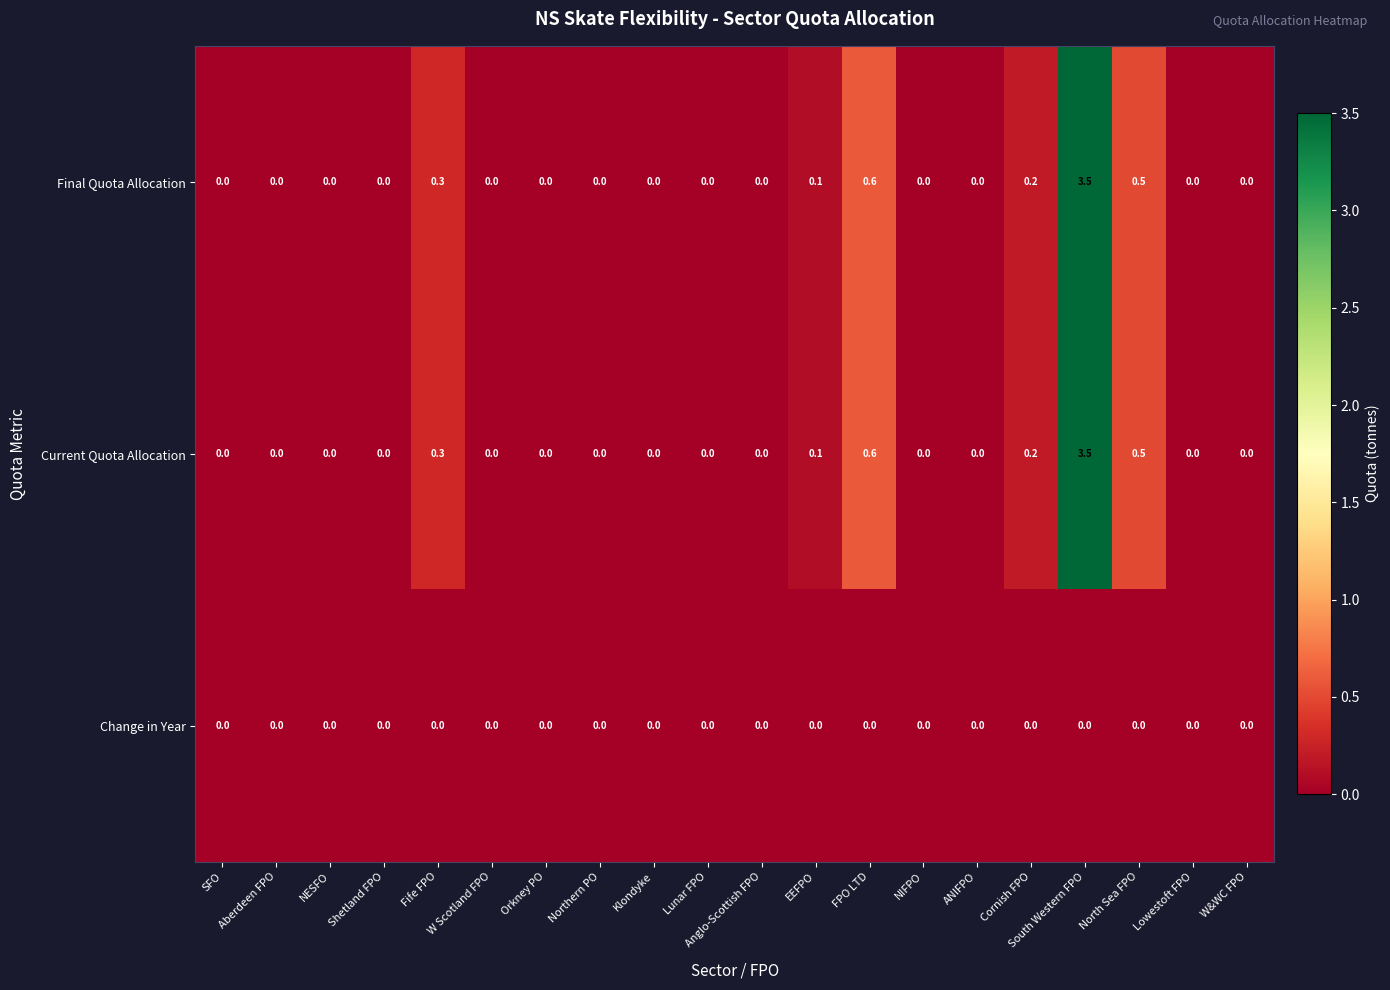

True or false: Final Quota Allocation has a value of -2.3 at Shetland FPO.

False